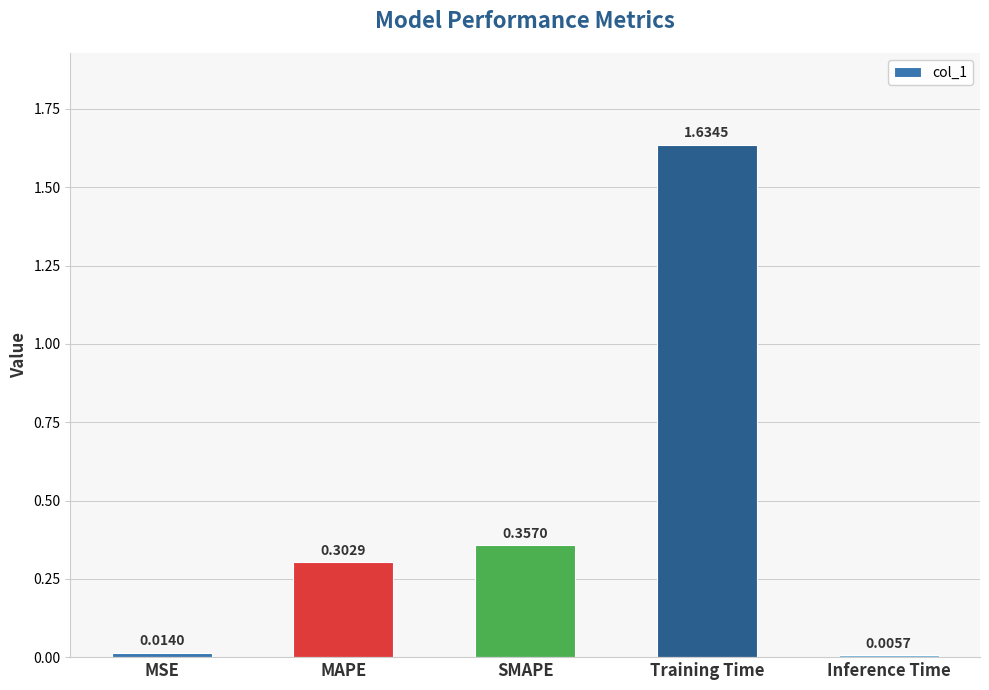

Which label corresponds to the largest value in the chart?

Training Time